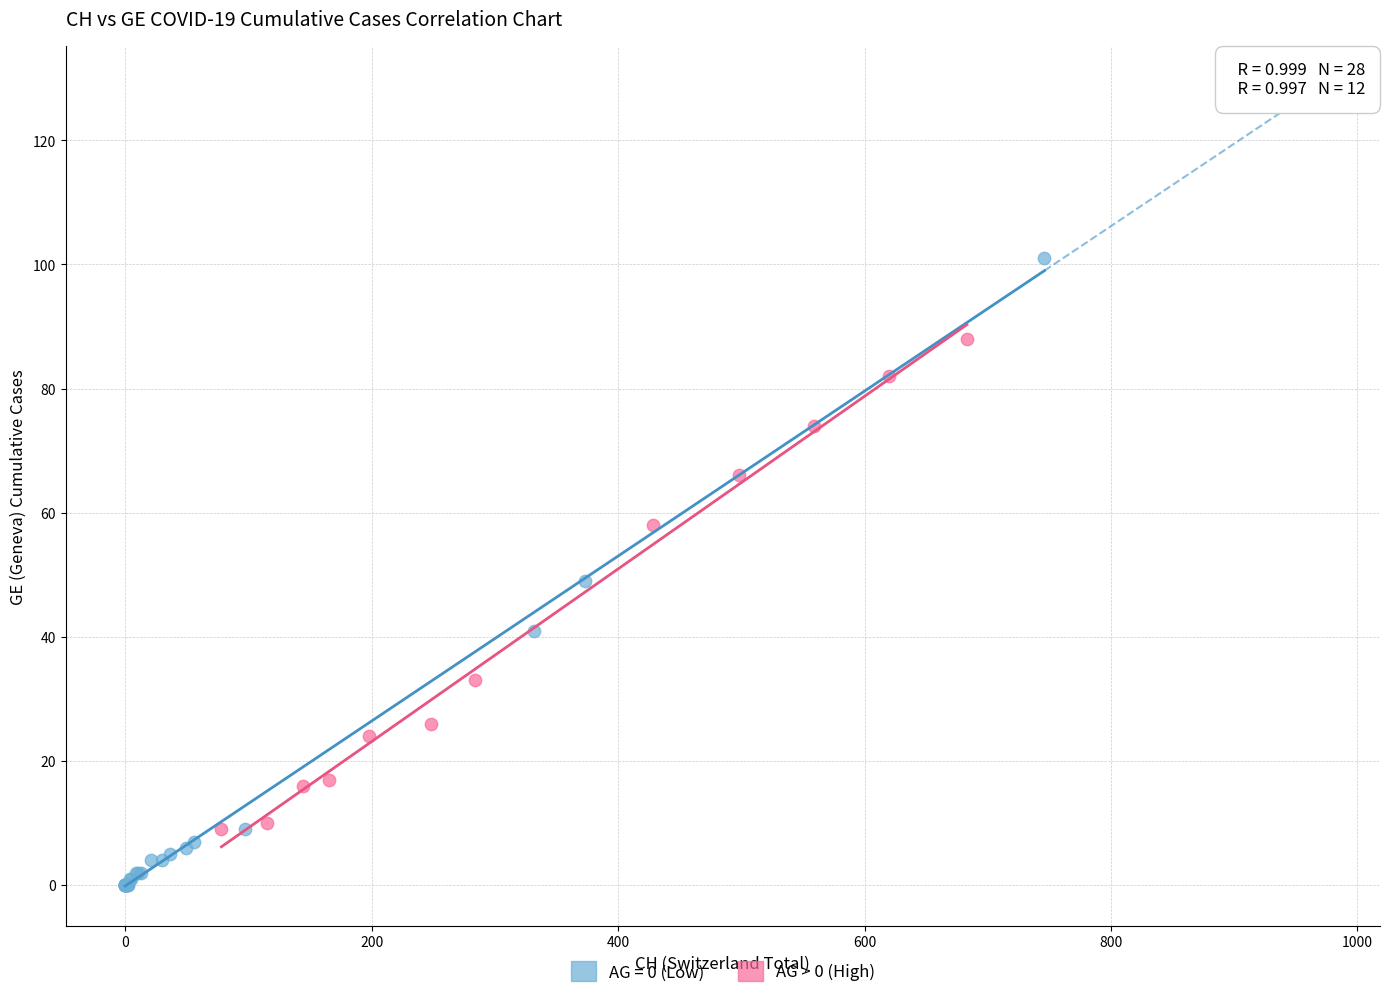

Which series reaches the minimum Y coordinate?

AG = 0 (Low)